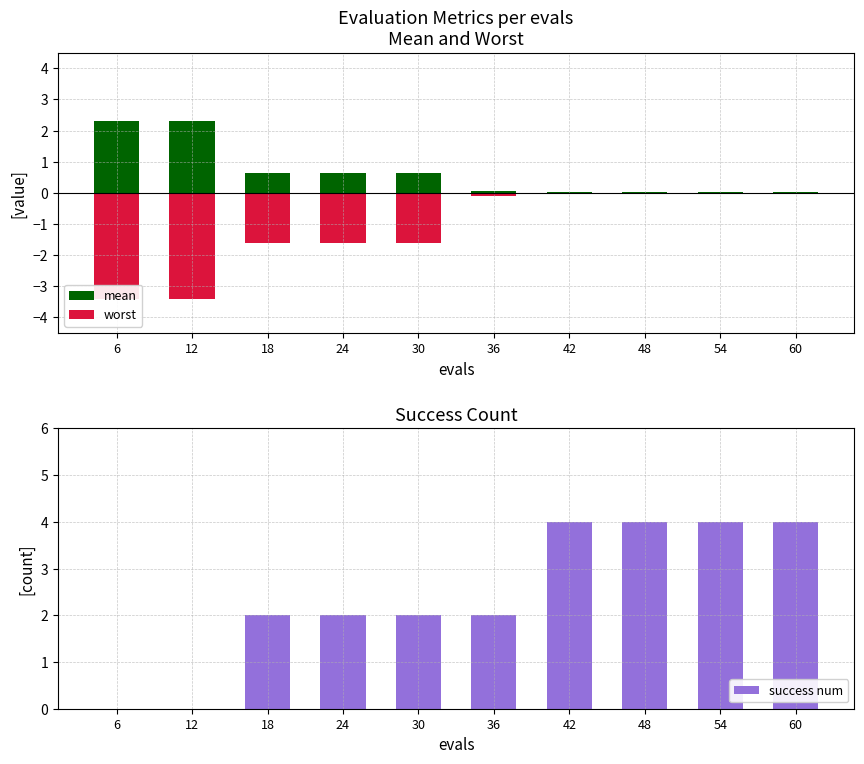

Reading left to right, what are all the values shown in this chart?

mean: 6=2.3	12=2.3	18=0.6	24=0.6	30=0.6	36=0.1	42=0.0	48=0.0	54=0.0	60=0.0
worst: 6=-3.4	12=-3.4	18=-1.6	24=-1.6	30=-1.6	36=-0.1	42=-0.0	48=-0.0	54=-0.0	60=-0.0
success num: 6=0.0	12=0.0	18=2.0	24=2.0	30=2.0	36=2.0	42=4.0	48=4.0	54=4.0	60=4.0